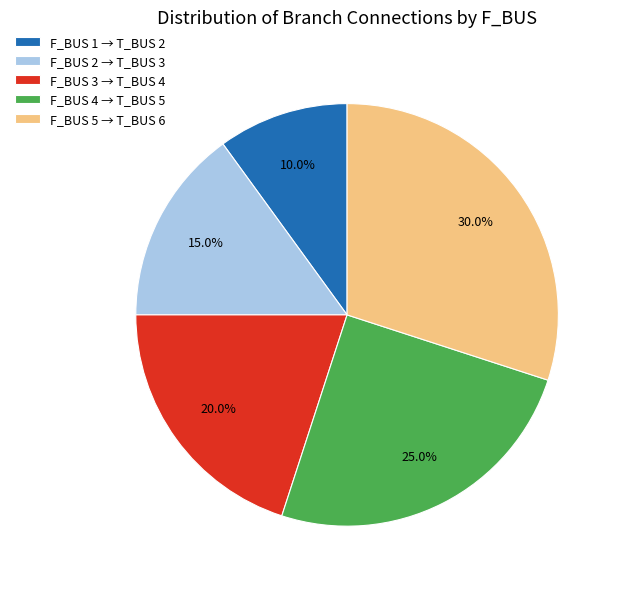

Which slice is the largest?

F_BUS 5 → T_BUS 6